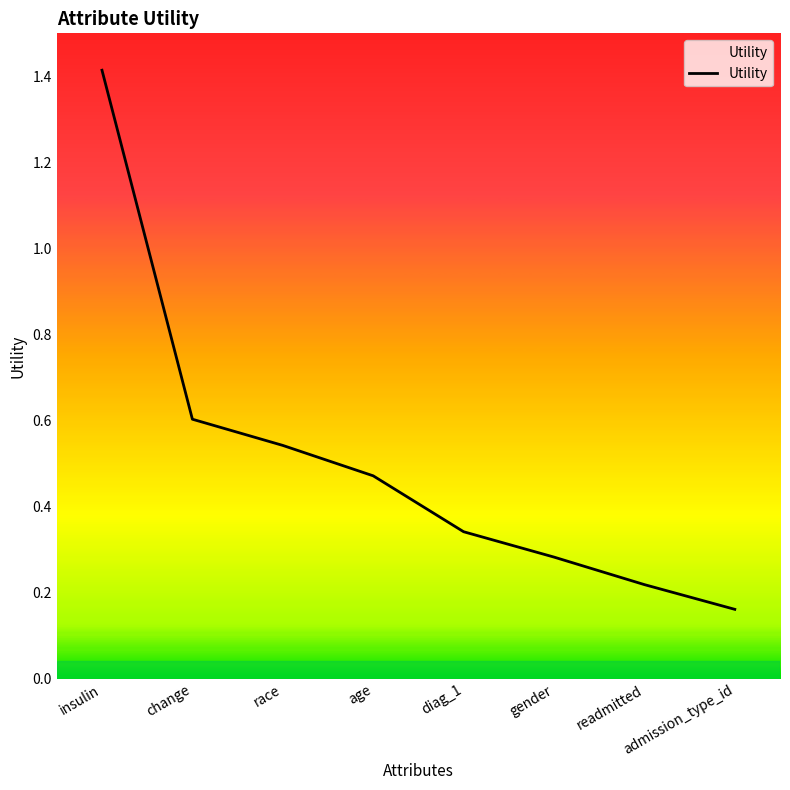

Is it true that the value at diag_1 is 0.2?

False